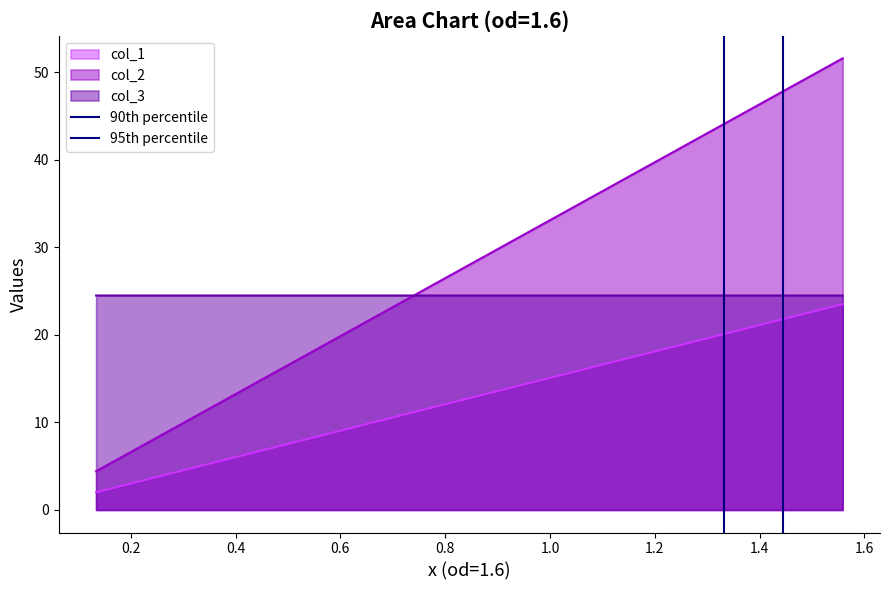

True or false: col_2 and col_3 intersect in this chart.

True